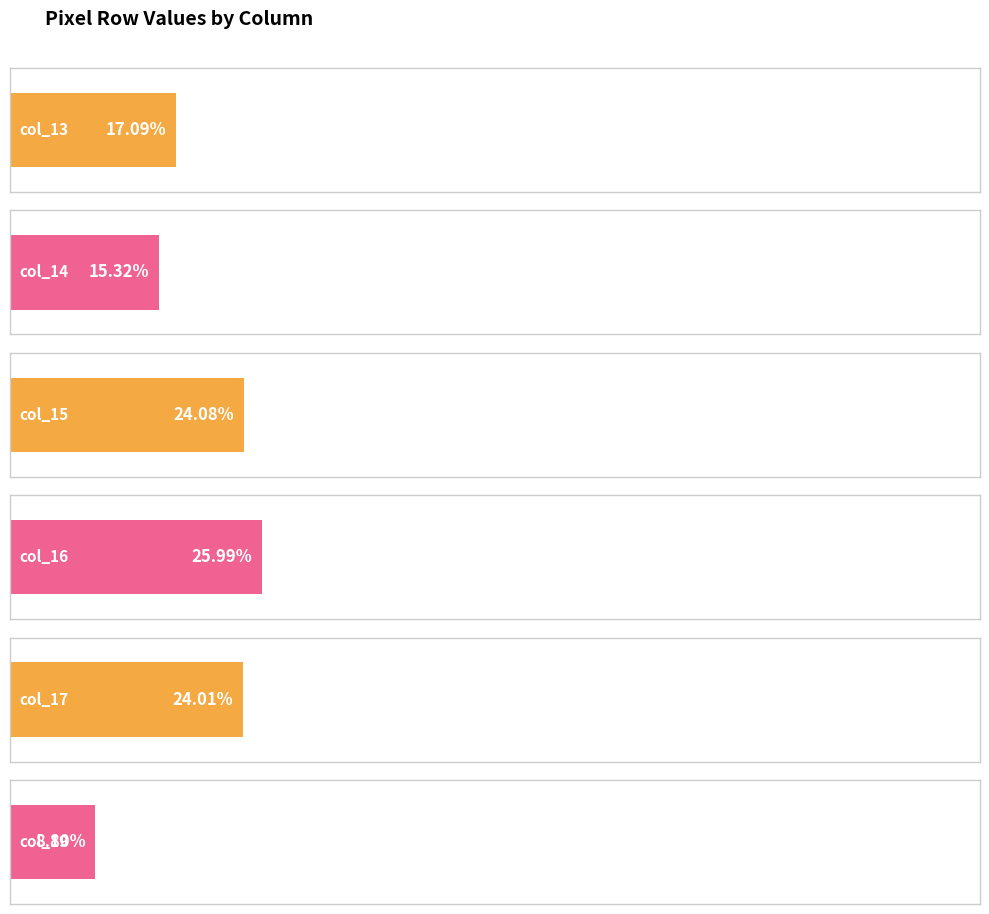

Which series changed the most between 12 and 19?

col_15